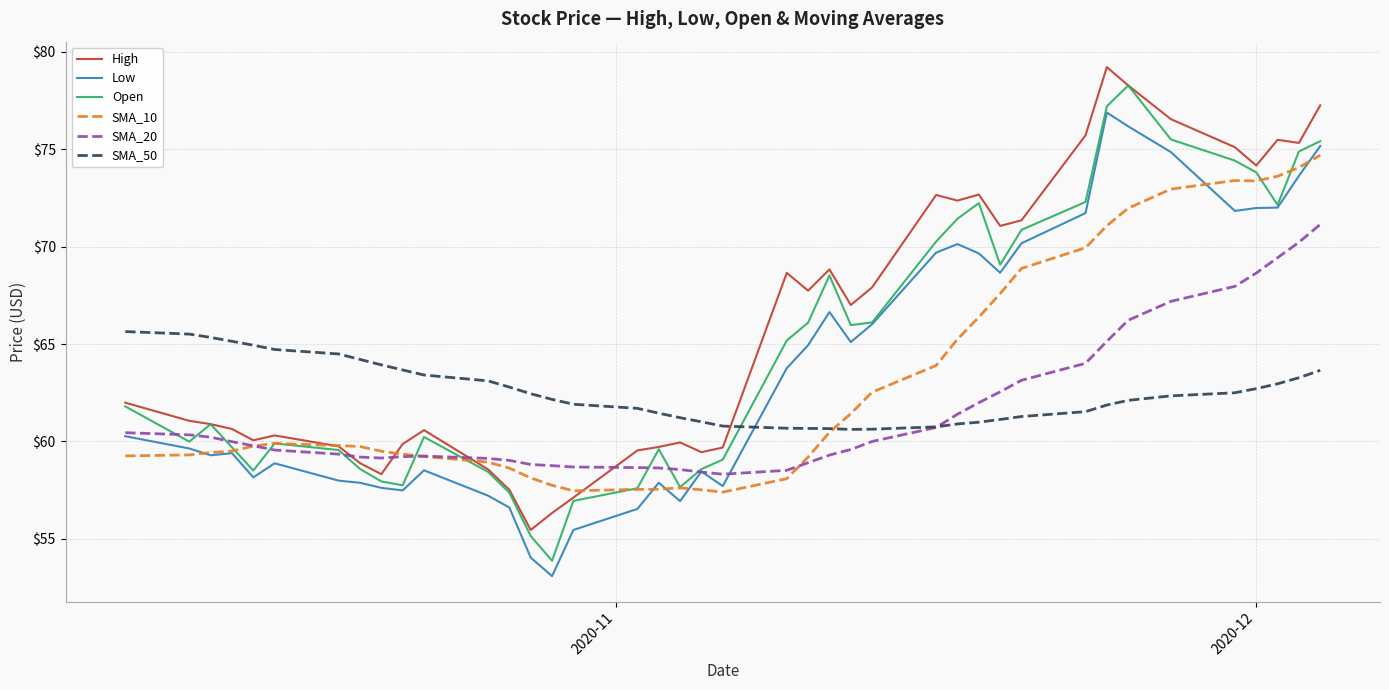

What is the highest value of the SMA_50 series?

65.6